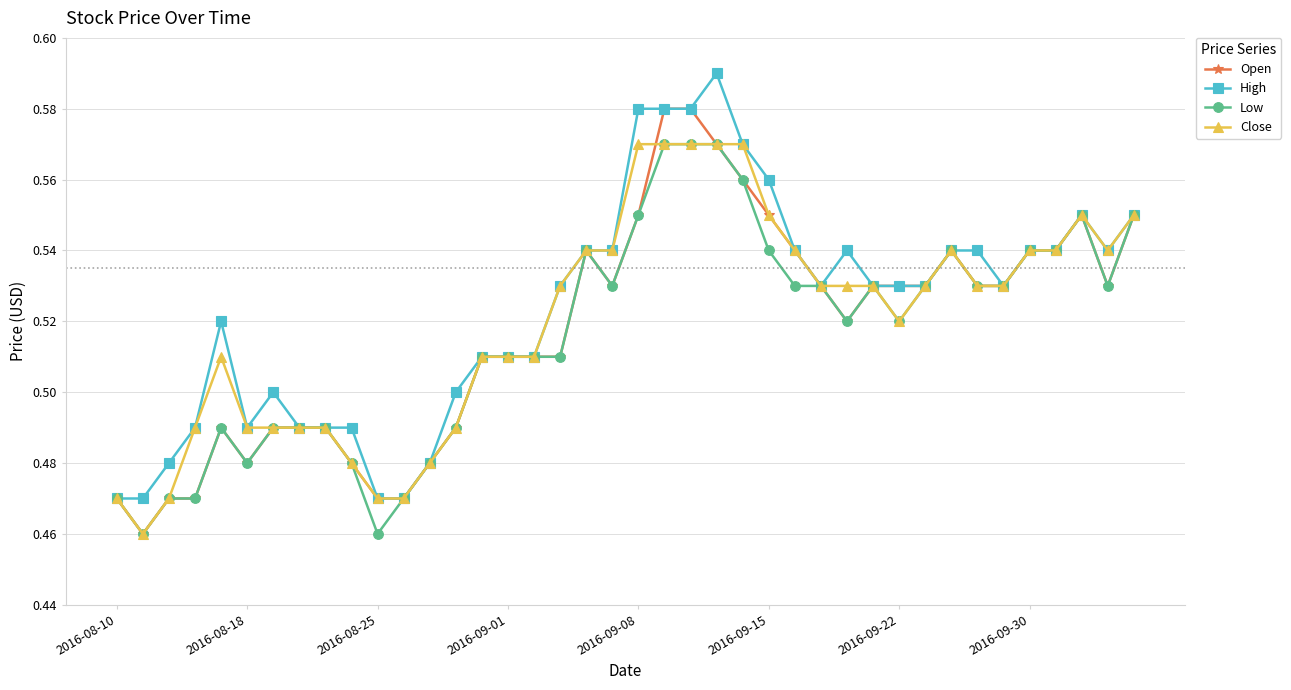

At how many categories does at least one series exceed 0?

40